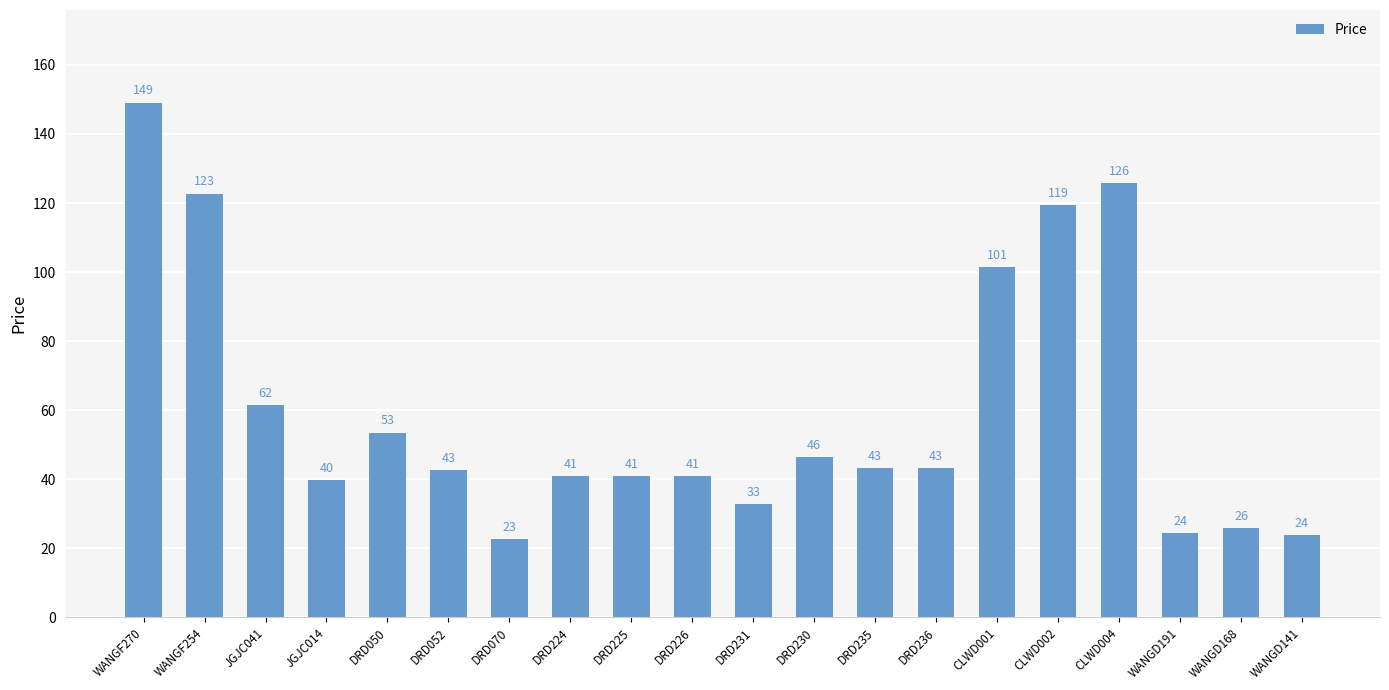

What is the change in value from WANGF270 to WANGD141?

-125.4